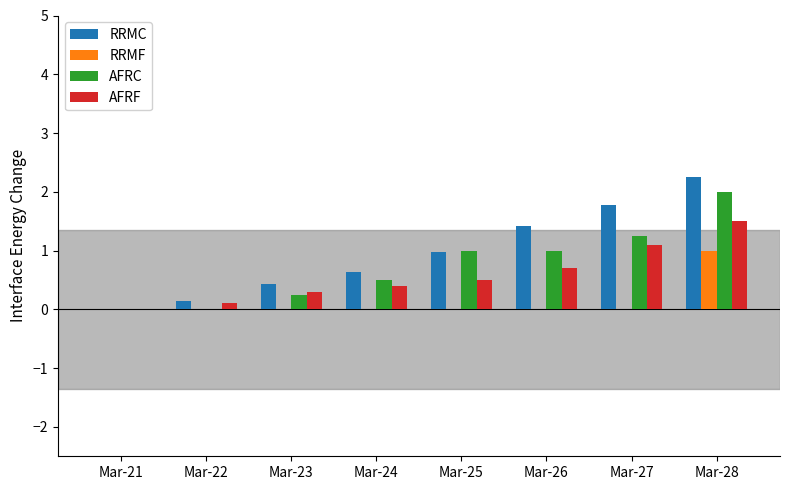

What is the sum of all AFRC values?

6.0